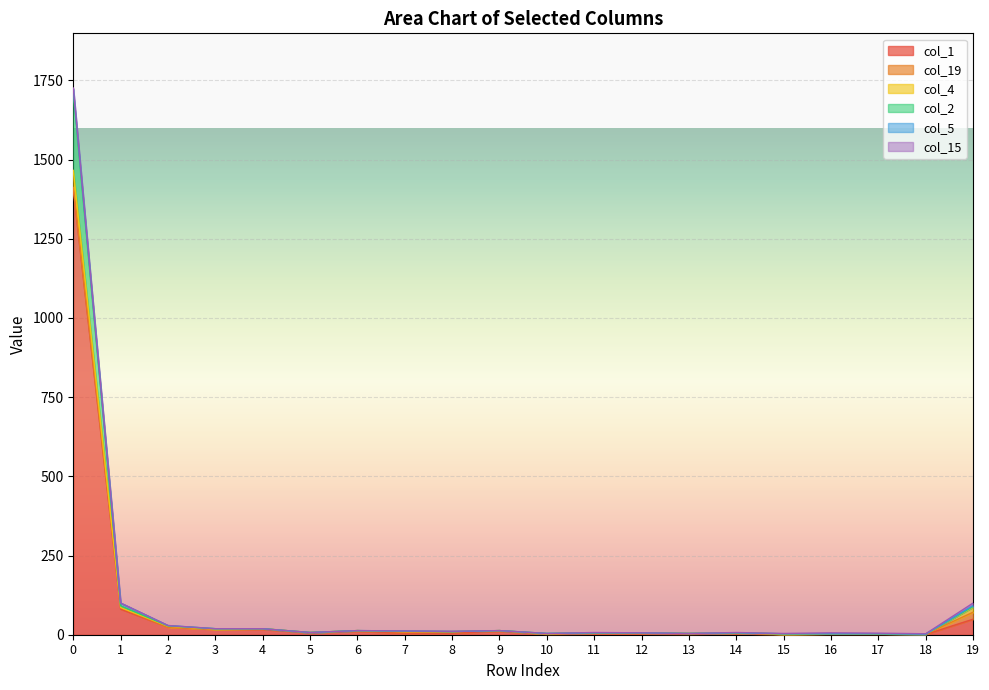

What are all the series names shown in the legend?

col_1, col_19, col_4, col_2, col_5, col_15